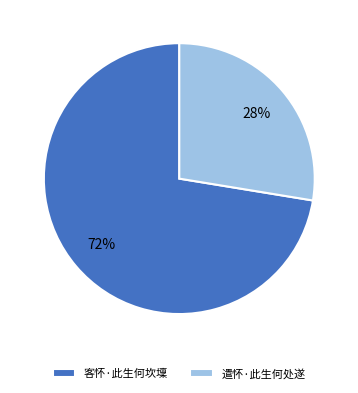

Combined, do 客怀·此生何坎壈 and 遣怀·此生何处遂 account for over 50%?

Yes